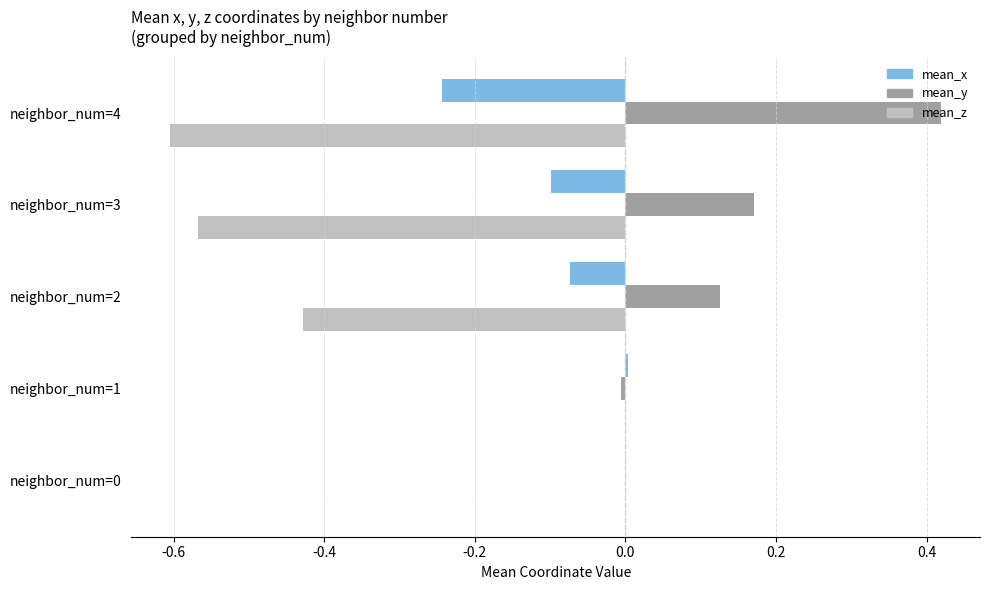

How many data points does each series have?

5